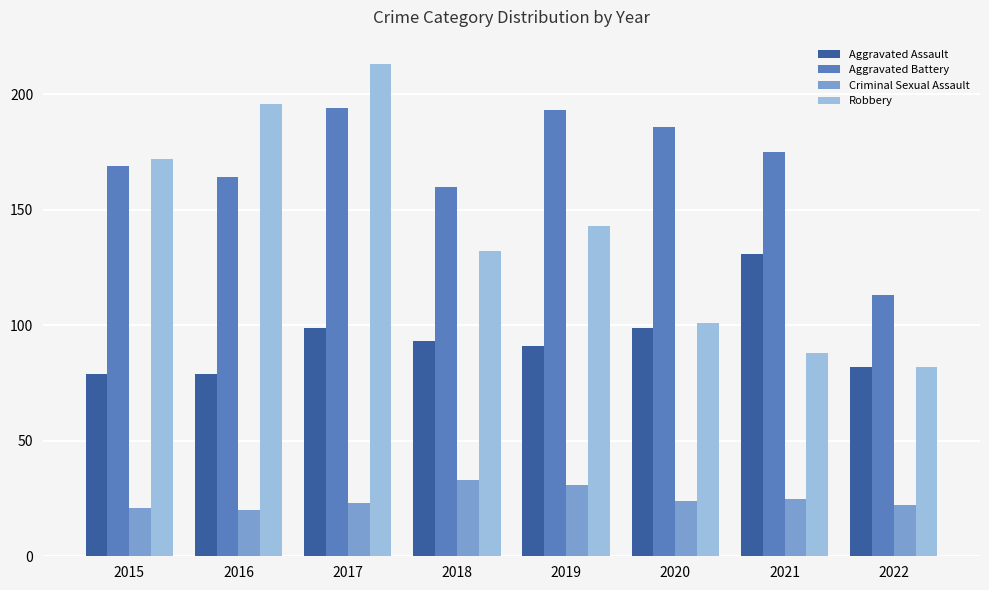

What is the maximum value for Robbery?

213